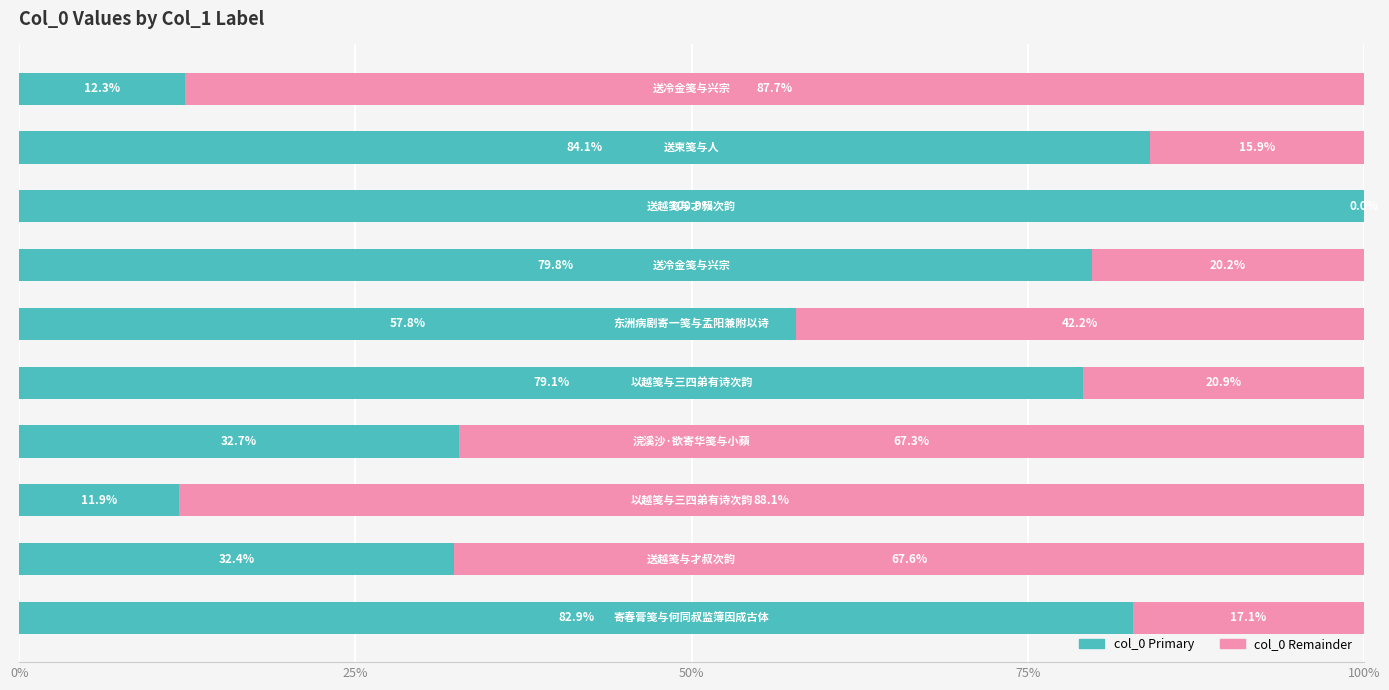

How many distinct data groups are displayed?

2